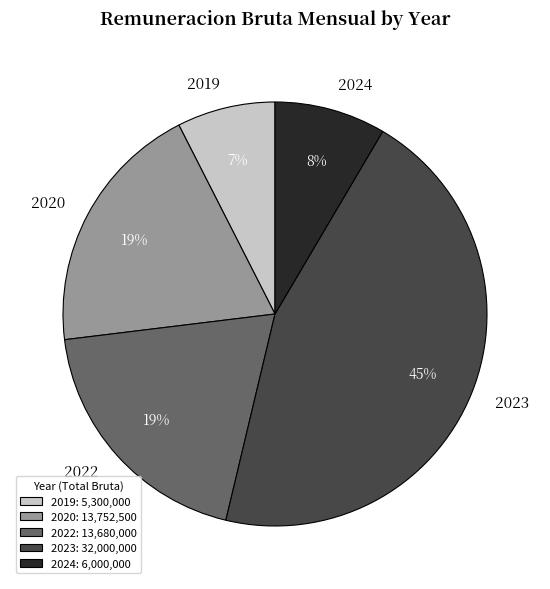

Count the number of slices in the pie.

5